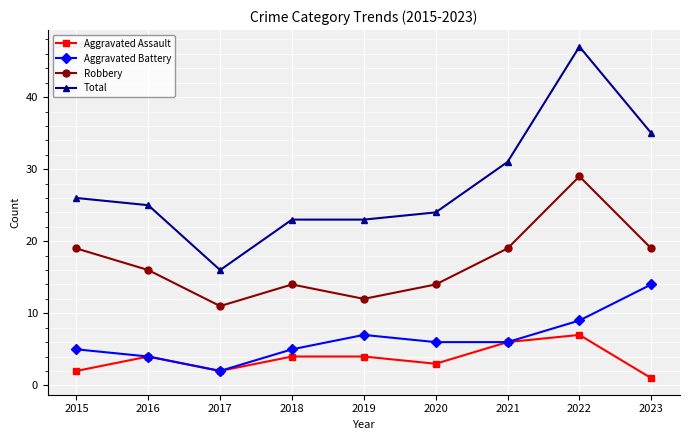

Count the Aggravated Assault values in the range 2 to 4.

6